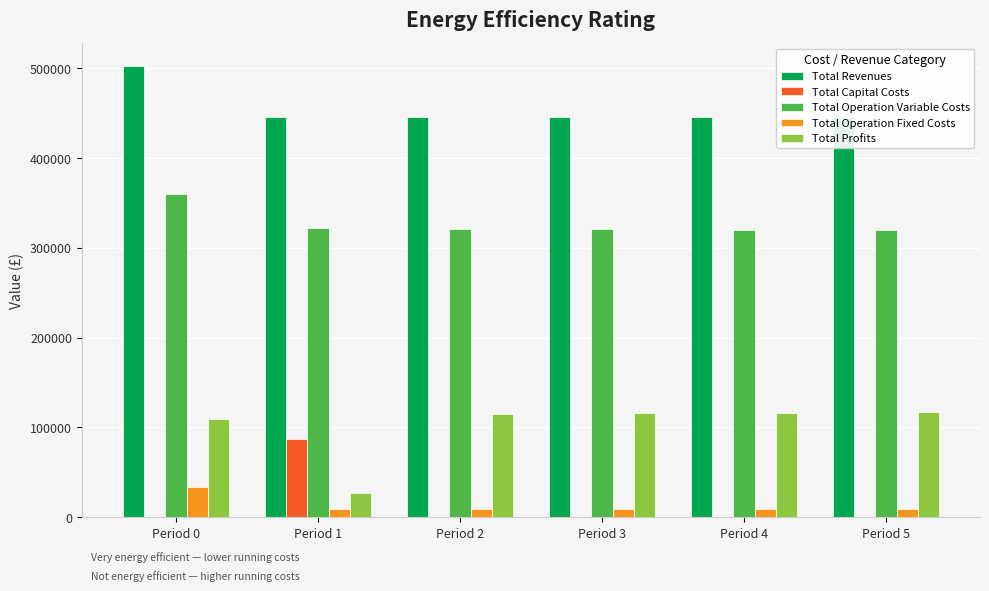

How many bars are there in total?

30